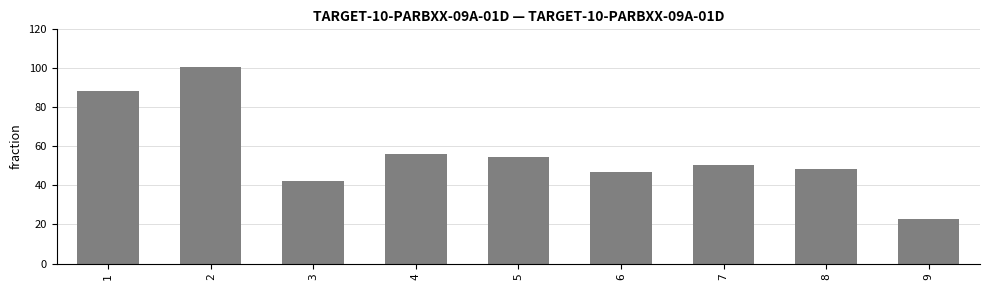

What is the value of the 8th bar from the left?

48.6